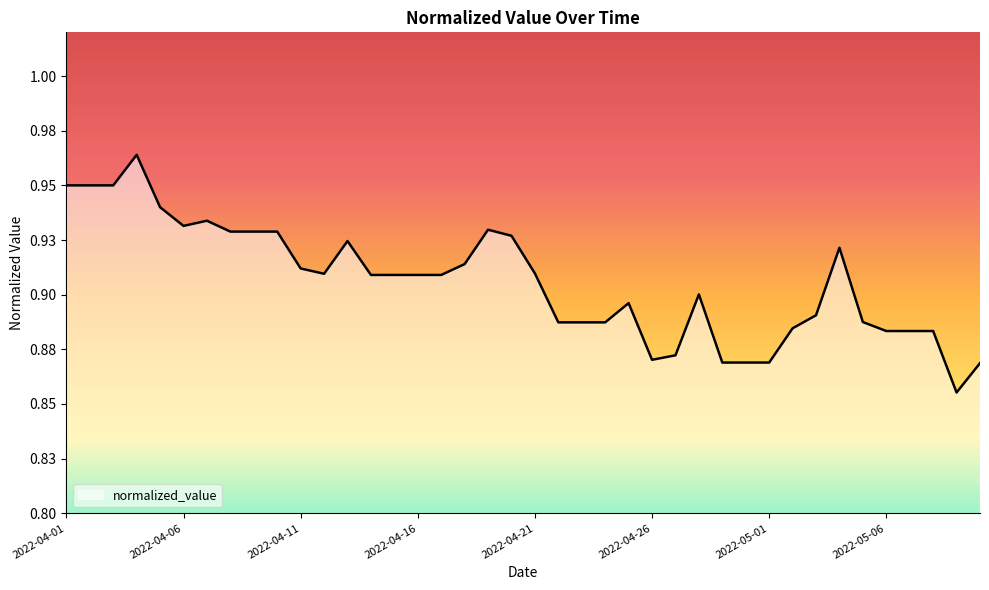

Is this an area chart (filled region under the line)?

No